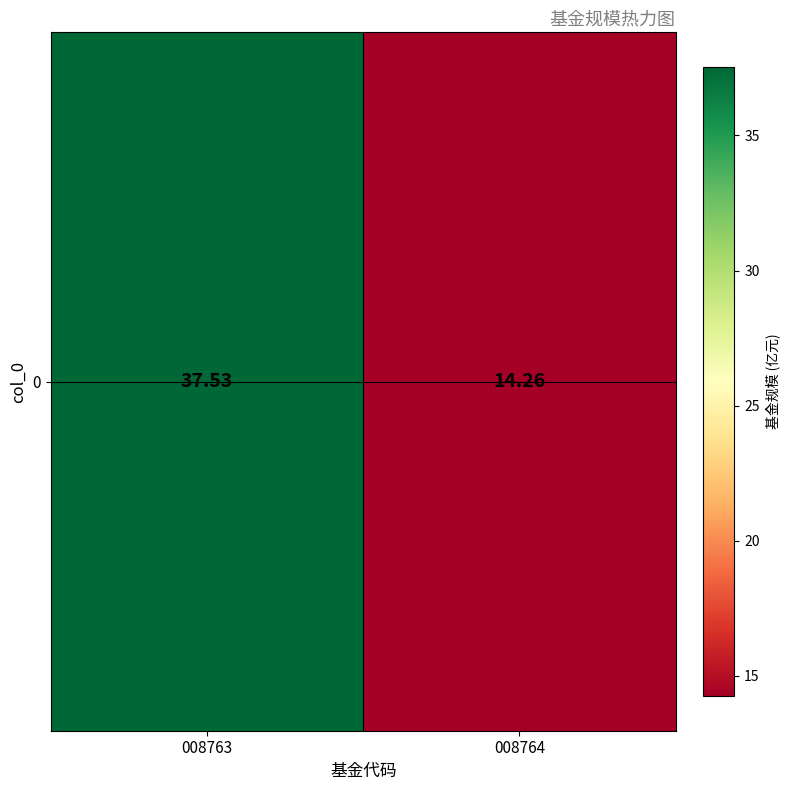

What is the ratio of the value at 008764 to the value at 008763?

0.4